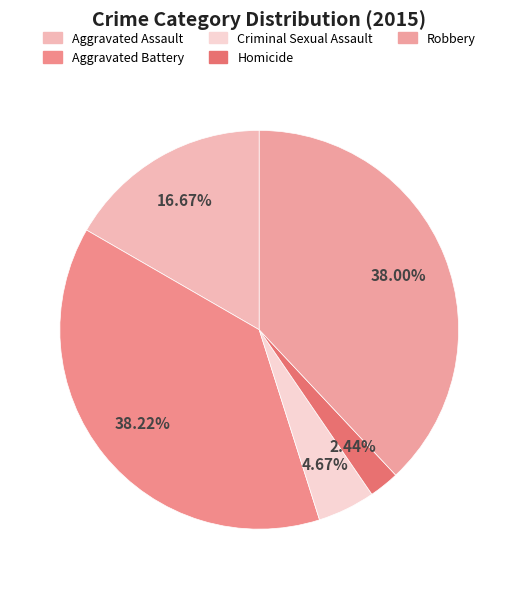

The Aggravated Battery slice represents 51% of the pie. True or false?

False